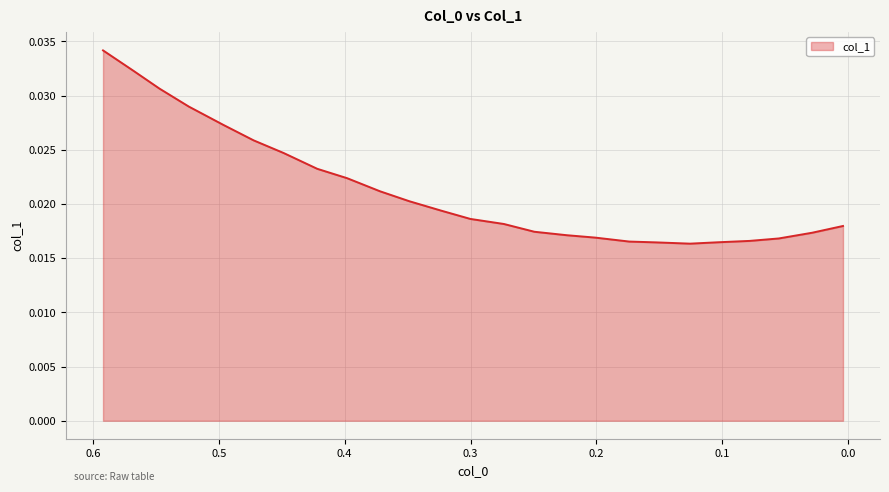

Which category has the lowest value across all series?

0.12546346